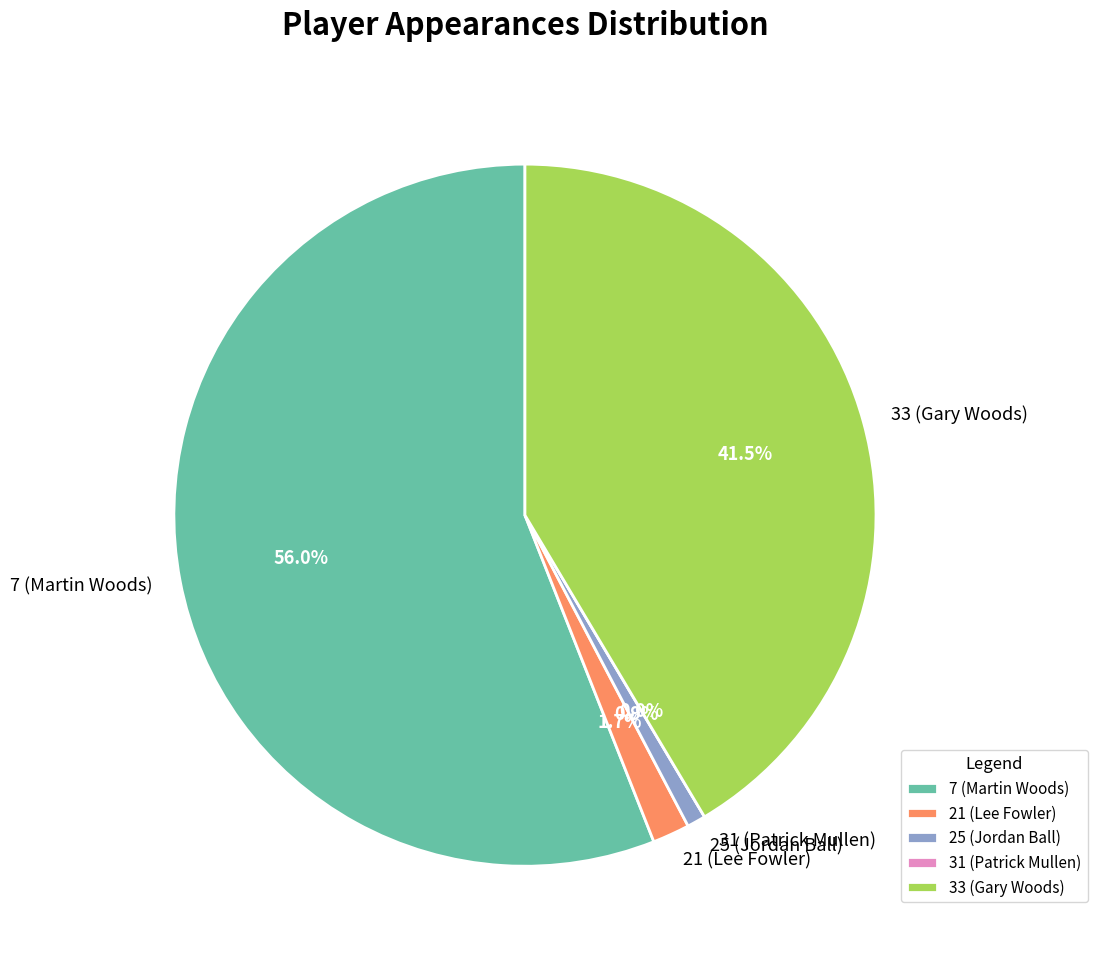

Combined, what portion of the pie is 31 (Patrick Mullen) and 25 (Jordan Ball)?

0.9%